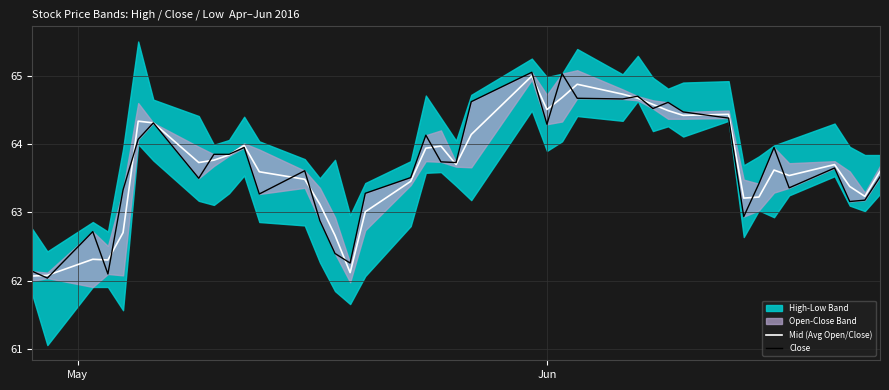

List the series in order of their overall mean, lowest first.

Mid (Avg Open/Close), Close